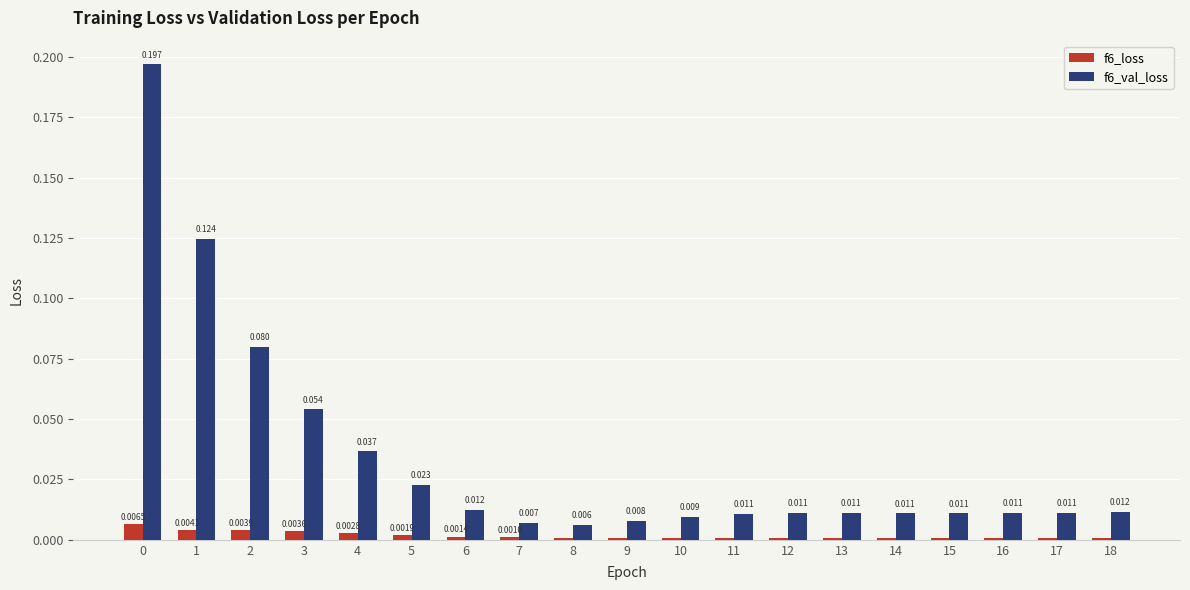

How many groups of bars are there?

19